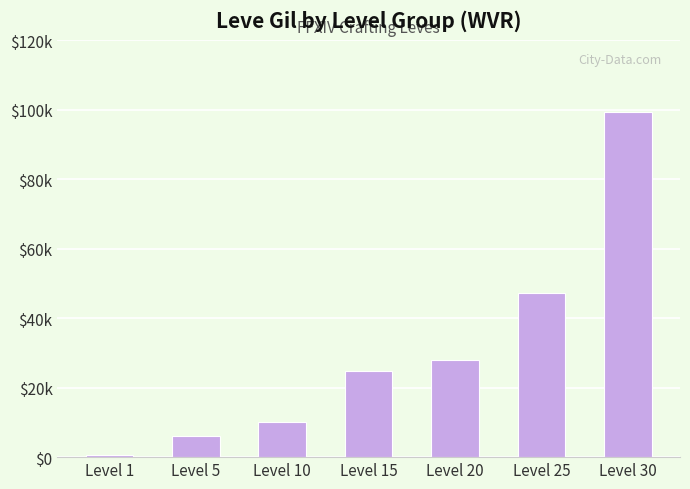

Reading left to right, list all the values displayed in this chart.

Level 1=690	Level 5=6030	Level 10=9990	Level 15=24790	Level 20=28010	Level 25=47200	Level 30=99220